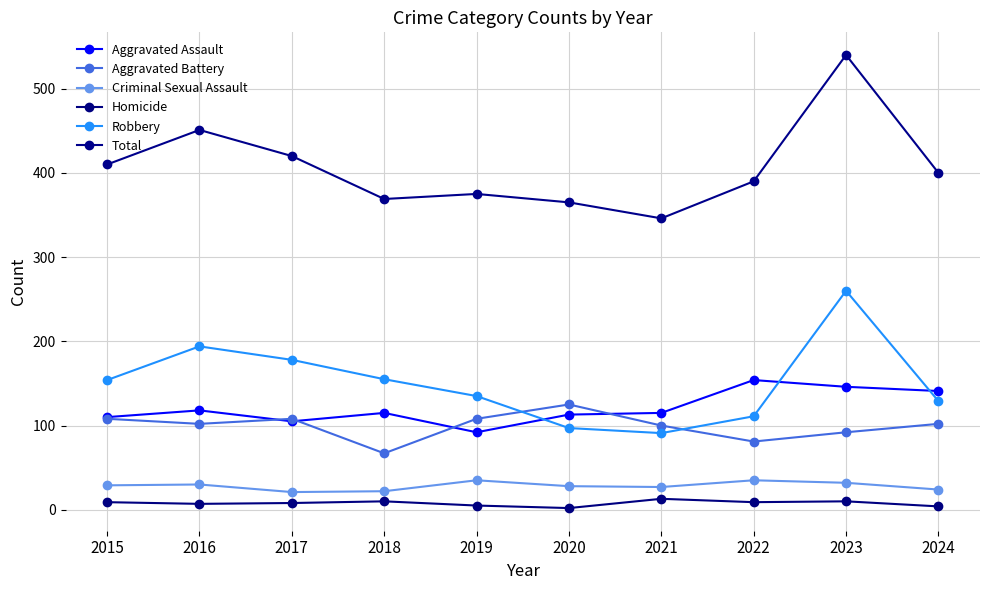

At 2019, list the series in order from smallest to largest.

Homicide, Criminal Sexual Assault, Aggravated Assault, Aggravated Battery, Robbery, Total